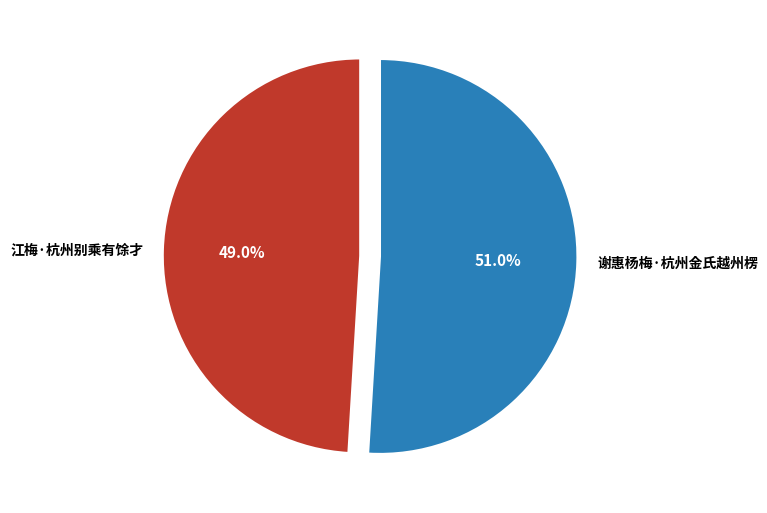

How many slices are in this pie chart?

2